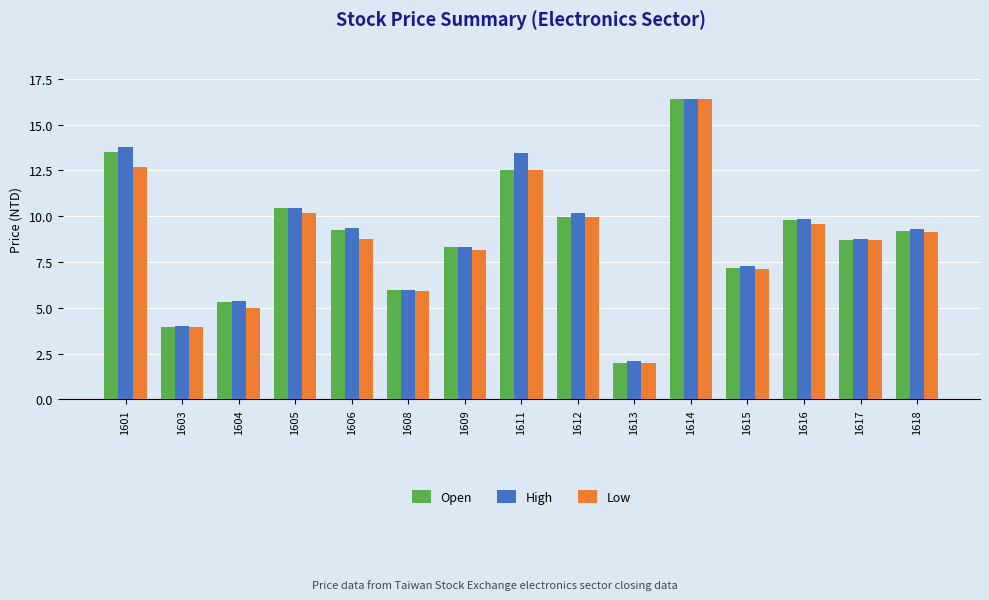

How many data points does each series have?

15